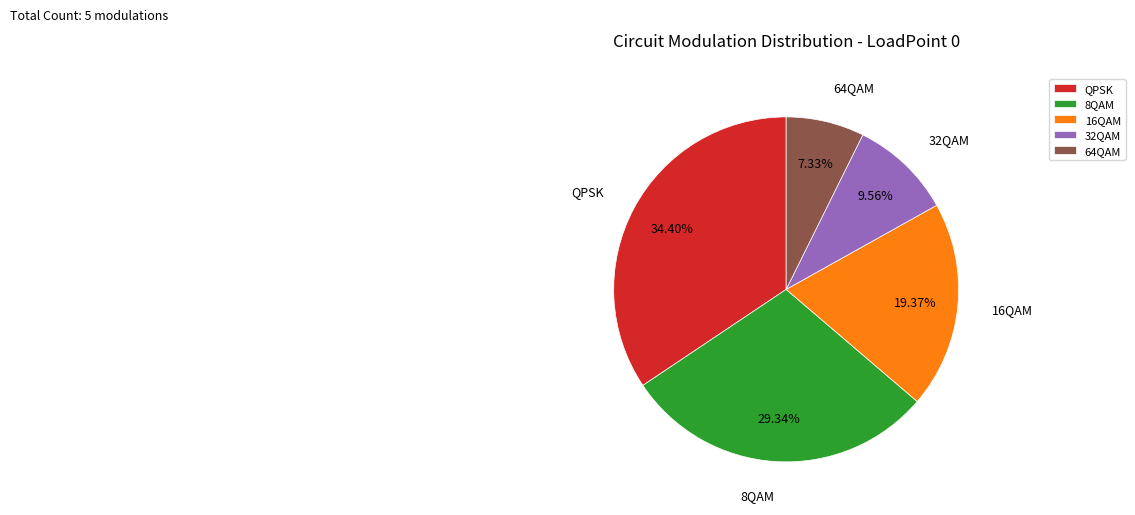

Which has a higher value, QPSK or 16QAM?

QPSK